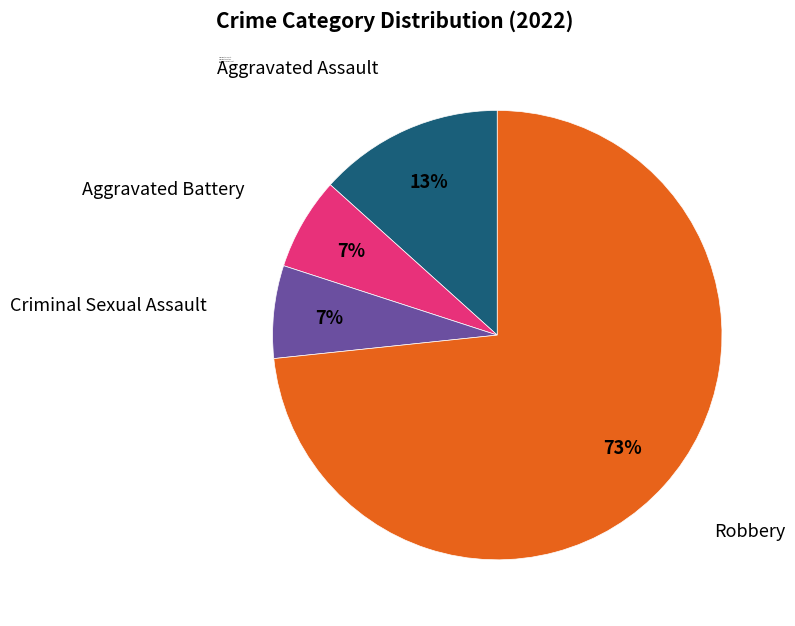

How many slices are in this pie chart?

4